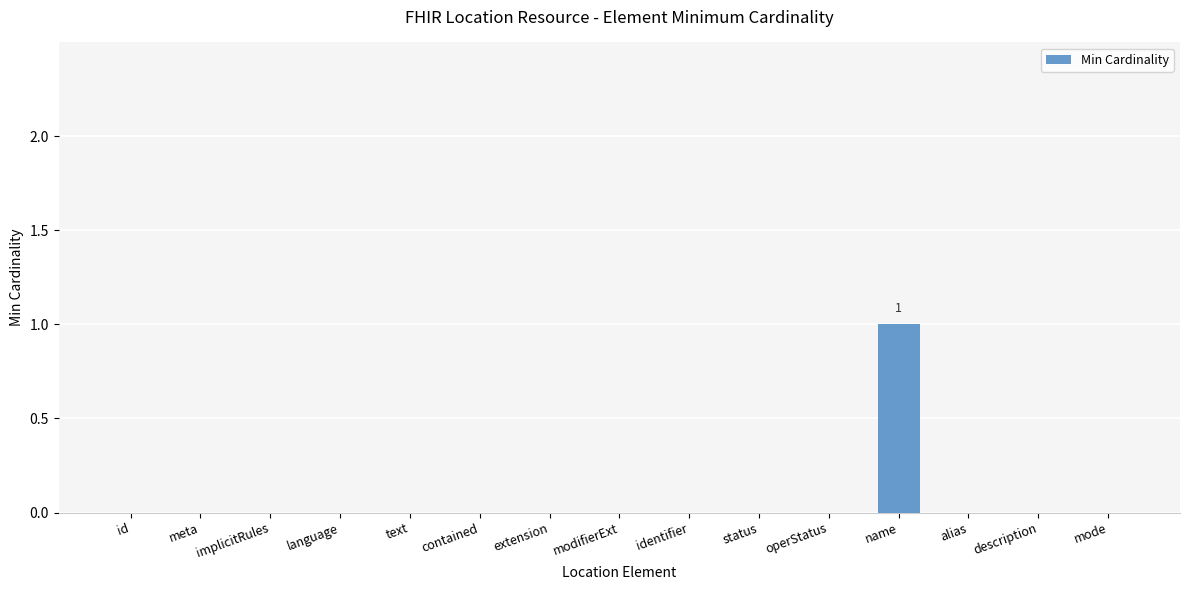

Reading left to right, transcribe all the data shown in this chart.

0	0	0	0	0	0	0	0	0	0	0	1	0	0	0